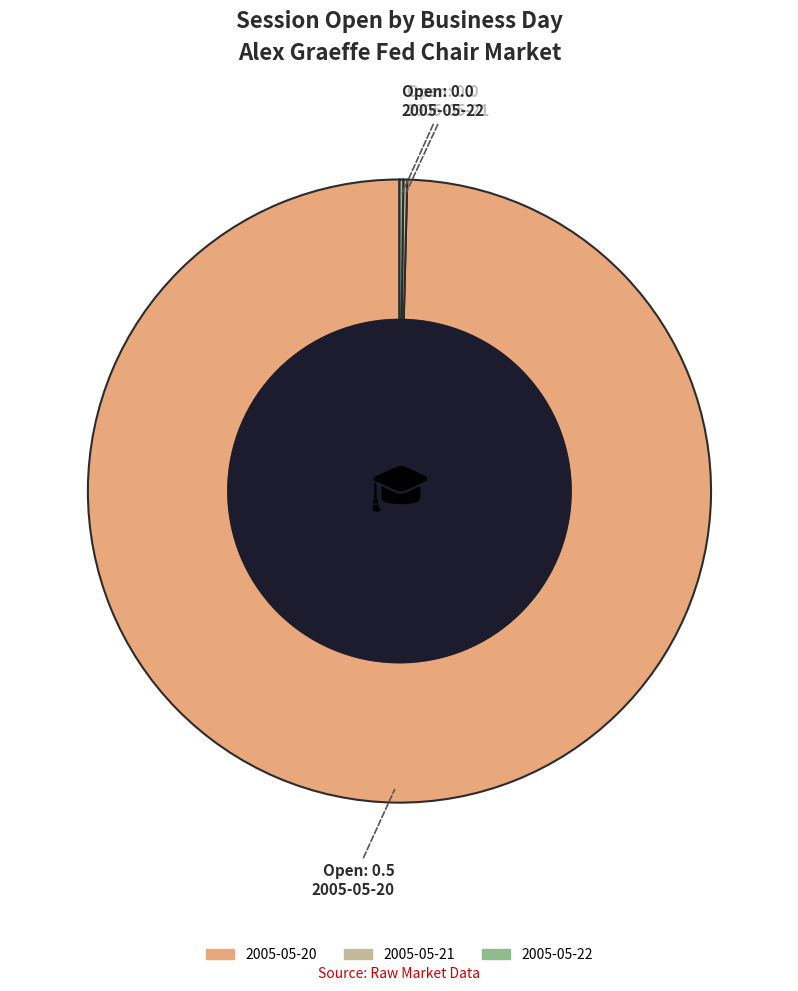

Does 2005-05-20 represent more than half of the total?

Yes